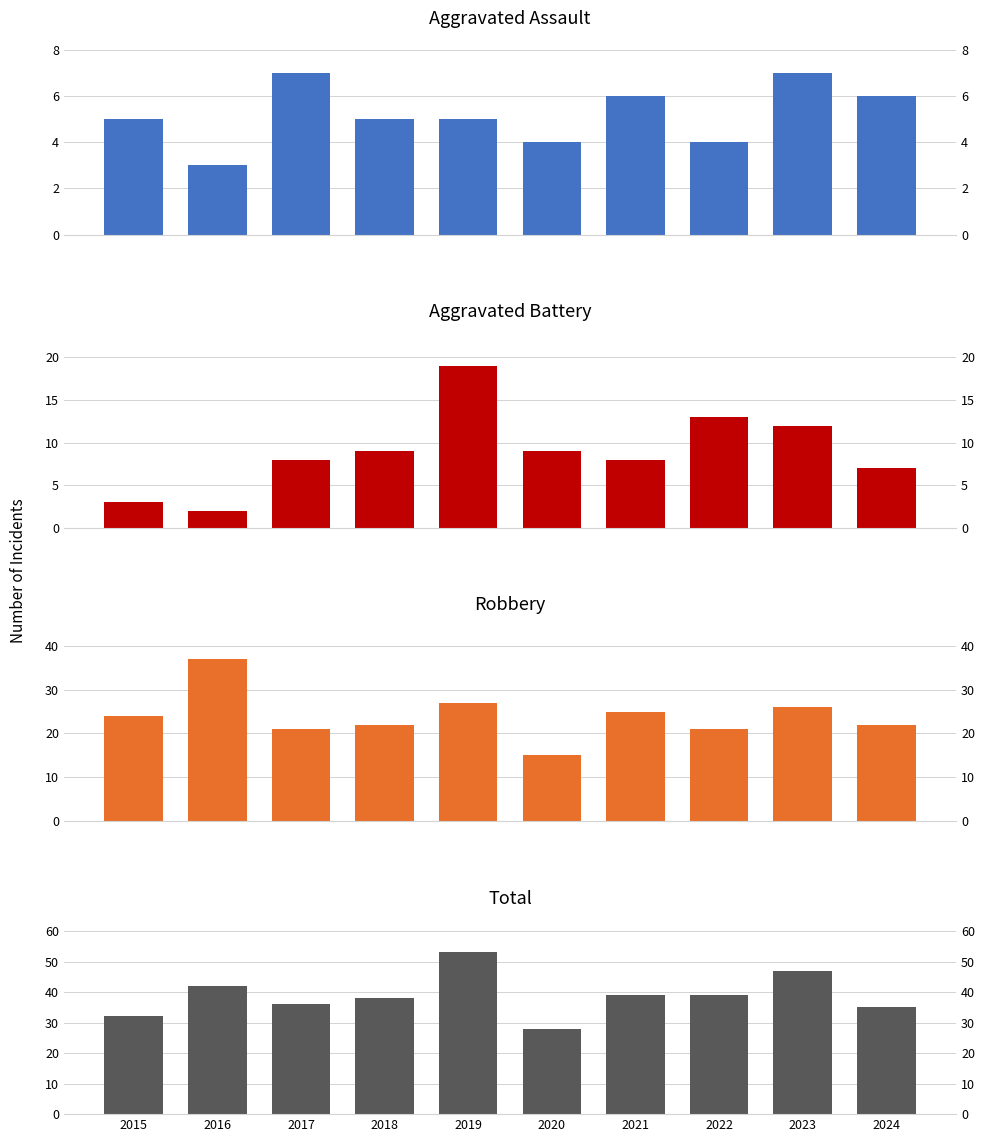

What is the difference between the maximum and second lowest values in the Aggravated Assault series?

3